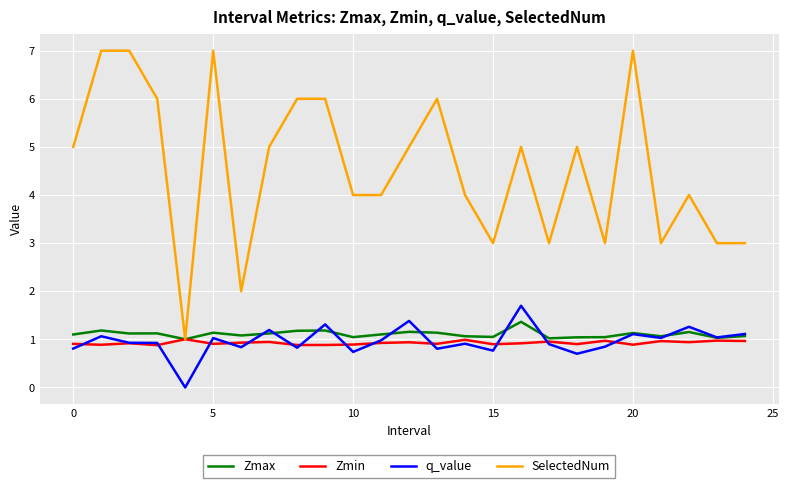

Which series has the widest spread of values?

SelectedNum